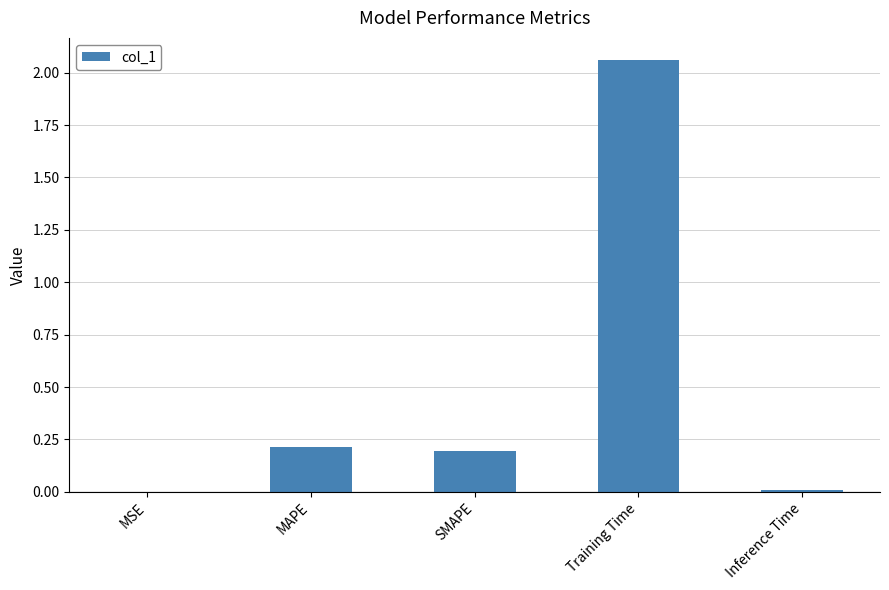

The value at MAPE is 0.3. True or false?

False